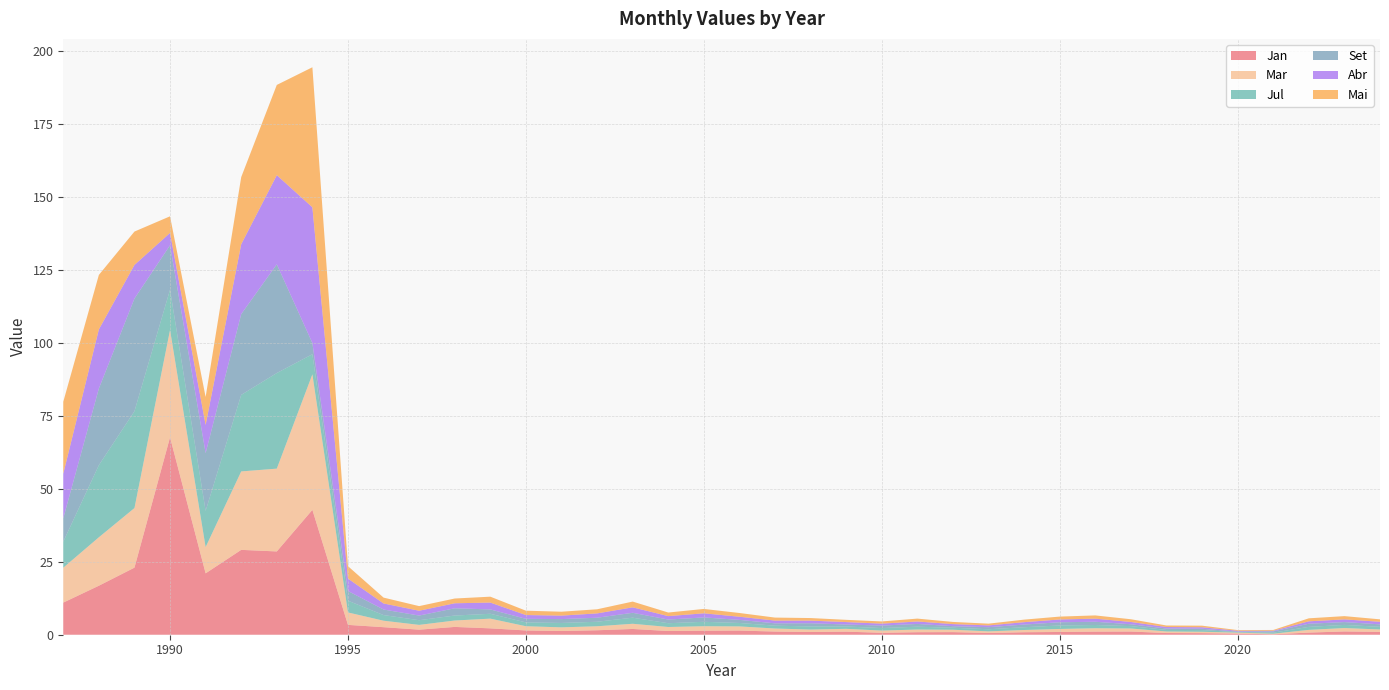

Reading left to right, what are all the values shown in this chart?

Jan: 1987=11.0	1988=16.8	1989=23.0	1990=67.6	1991=21.0	1992=29.1	1993=28.5	1994=42.8	1995=3.4	1996=2.6	1997=1.7	1998=2.7	1999=2.2	2000=1.5	2001=1.3	2002=1.5	2003=2.0	2004=1.3	2005=1.4	2006=1.4	2007=1.1	2008=0.9	2009=1.1	2010=0.7	2011=0.9	2012=0.9	2013=0.6	2014=0.8	2015=0.9	2016=1.1	2017=1.1	2018=0.6	2019=0.5	2020=0.4	2021=0.1	2022=0.7	2023=1.1	2024=1.0
Mar: 1987=11.9	1988=16.6	1989=20.4	1990=36.8	1991=9.0	1992=26.9	1993=28.4	1994=46.4	1995=4.3	1996=2.2	1997=1.6	1998=2.2	1999=3.3	2000=1.4	2001=1.3	2002=1.4	2003=1.8	2004=1.4	2005=1.5	2006=1.4	2007=1.1	2008=0.8	2009=1.0	2010=0.8	2011=0.9	2012=0.8	2013=0.6	2014=0.8	2015=1.0	2016=1.2	2017=1.1	2018=0.5	2019=0.5	2020=0.3	2021=0.2	2022=0.9	2023=1.2	2024=0.8
Jul: 1987=8.9	1988=24.7	1989=33.1	1990=13.8	1991=12.4	1992=26.2	1993=32.7	1994=6.9	1995=4.0	1996=1.9	1997=1.6	1998=1.7	1999=1.7	2000=1.3	2001=1.5	2002=1.5	2003=2.1	2004=1.3	2005=1.5	2006=1.2	2007=1.0	2008=1.1	2009=0.8	2010=0.9	2011=1.0	2012=0.7	2013=0.7	2014=0.9	2015=1.2	2016=1.1	2017=0.8	2018=0.5	2019=0.6	2020=0.2	2021=0.4	2022=1.0	2023=1.1	2024=0.9
Set: 1987=8.0	1988=26.2	1989=38.6	1990=15.2	1991=19.8	1992=27.7	1993=37.2	1994=3.8	1995=3.3	1996=1.9	1997=1.6	1998=2.5	1999=1.5	2000=1.2	2001=1.3	2002=1.4	2003=1.7	2004=1.2	2005=1.5	2006=1.1	2007=0.8	2008=1.1	2009=0.7	2010=0.8	2011=0.9	2012=0.5	2013=0.7	2014=0.9	2015=1.1	2016=1.1	2017=0.6	2018=0.5	2019=0.5	2020=0.2	2021=0.4	2022=1.1	2023=1.0	2024=0.8
Abr: 1987=15.3	1988=20.2	1989=11.5	1990=4.2	1991=9.7	1992=23.9	1993=30.5	1994=46.5	1995=4.3	1996=2.1	1997=1.7	1998=1.7	1999=2.4	2000=1.3	2001=1.2	2002=1.5	2003=1.9	2004=1.2	2005=1.4	2006=1.1	2007=0.9	2008=0.9	2009=0.8	2010=0.7	2011=0.8	2012=0.7	2013=0.6	2014=0.8	2015=0.9	2016=1.1	2017=0.8	2018=0.5	2019=0.5	2020=0.3	2021=0.2	2022=0.8	2023=0.9	2024=0.9
Mai: 1987=24.6	1988=18.6	1989=11.4	1990=5.7	1991=9.6	1992=23.0	1993=30.9	1994=48.0	1995=4.2	1996=2.0	1997=1.6	1998=1.6	1999=2.0	2000=1.5	2001=1.3	2002=1.4	2003=2.0	2004=1.2	2005=1.5	2006=1.3	2007=1.0	2008=0.9	2009=0.8	2010=0.8	2011=1.0	2012=0.7	2013=0.6	2014=0.9	2015=1.0	2016=1.1	2017=0.9	2018=0.5	2019=0.5	2020=0.2	2021=0.3	2022=1.0	2023=1.1	2024=0.8